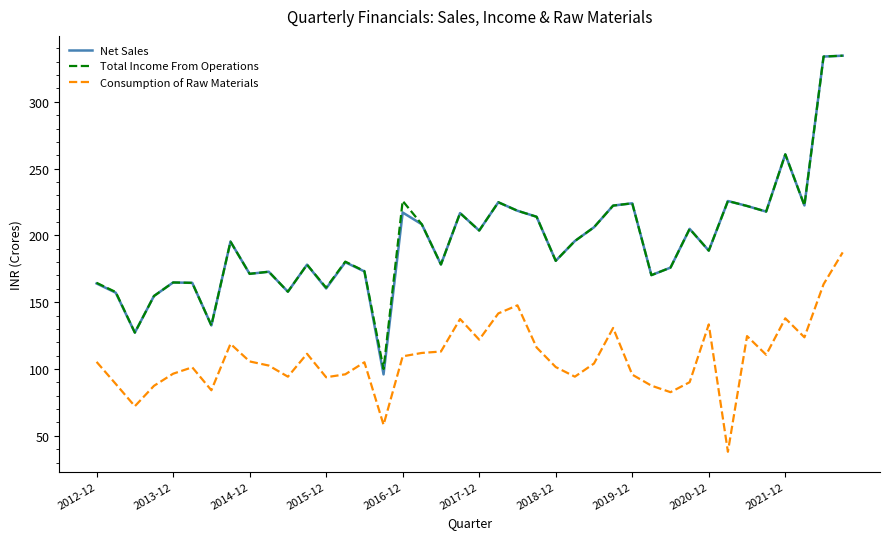

True or false: Net Sales and Consumption of Raw Materials intersect in this chart.

False